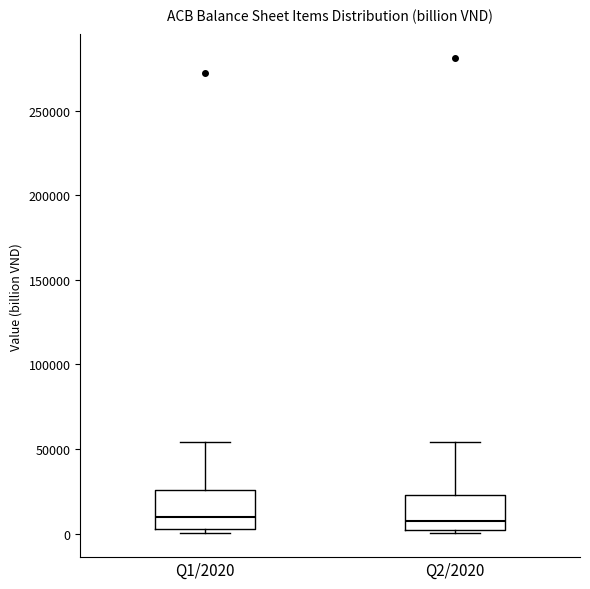

Reading left to right, transcribe this box plot: for each box, give where its median line is, the range the box spans, and where its two whiskers end, as read against the y-axis. The values are not printed on the chart, so give them approximately, as read against the axis.

Q1/2020: median 10000, box 0 to 25000, whiskers 0 (just below the box's lower edge) to 55000
Q2/2020: median 5000, box 0 to 25000, whiskers 0 (just below the box's lower edge) to 55000